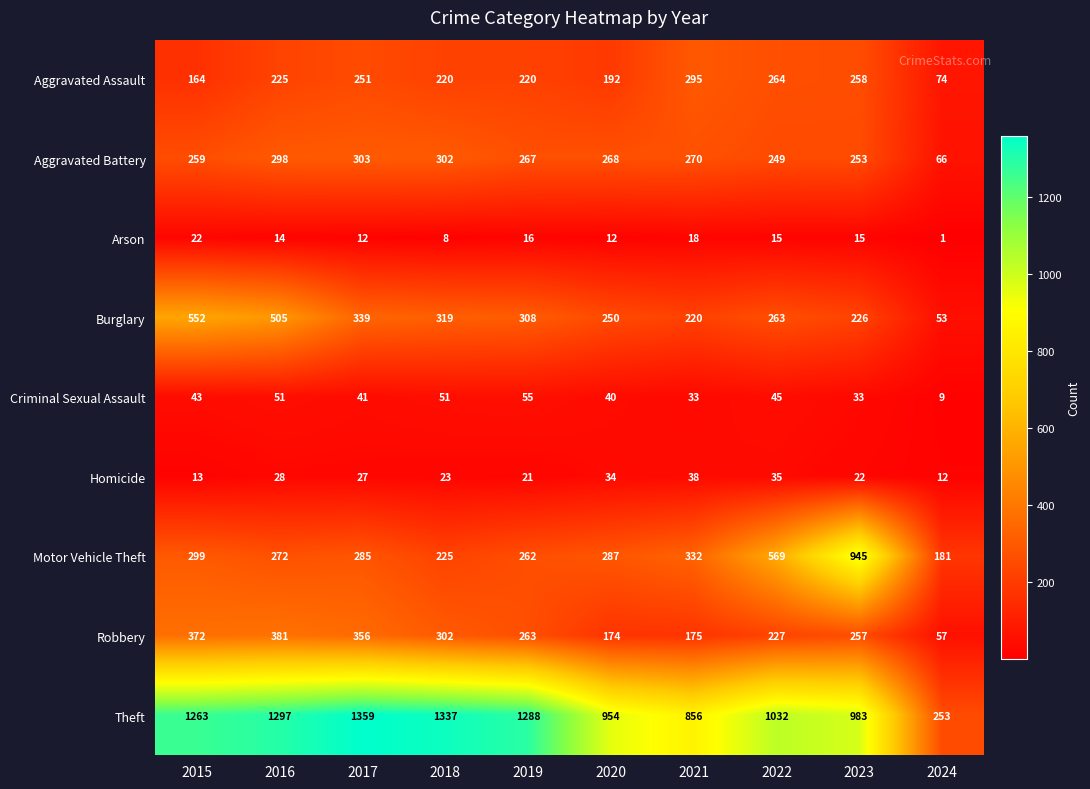

What is the sum of all Aggravated Battery values?

2535